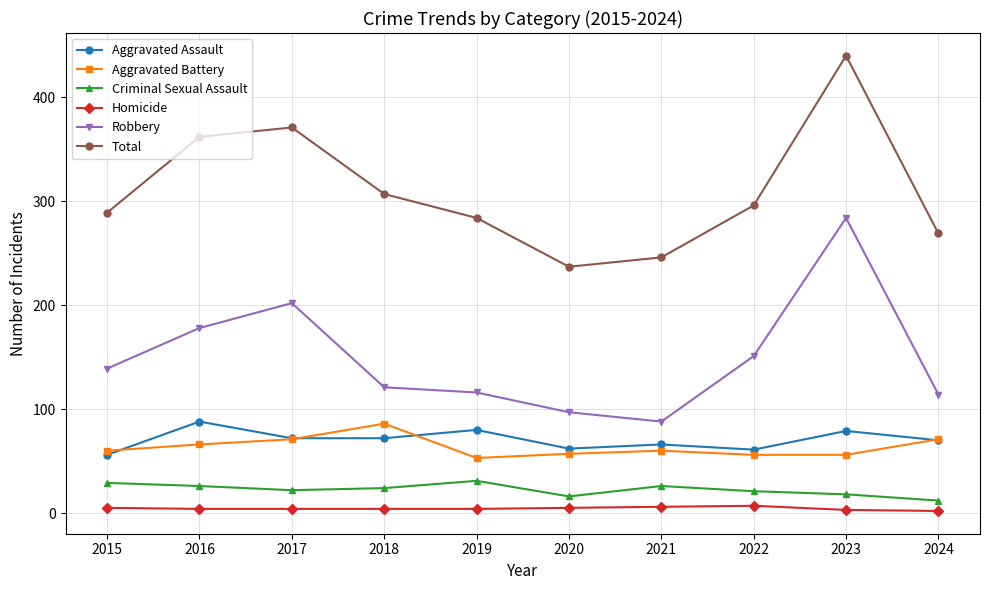

The Aggravated Assault series shows 70 at 2024. True or false?

True